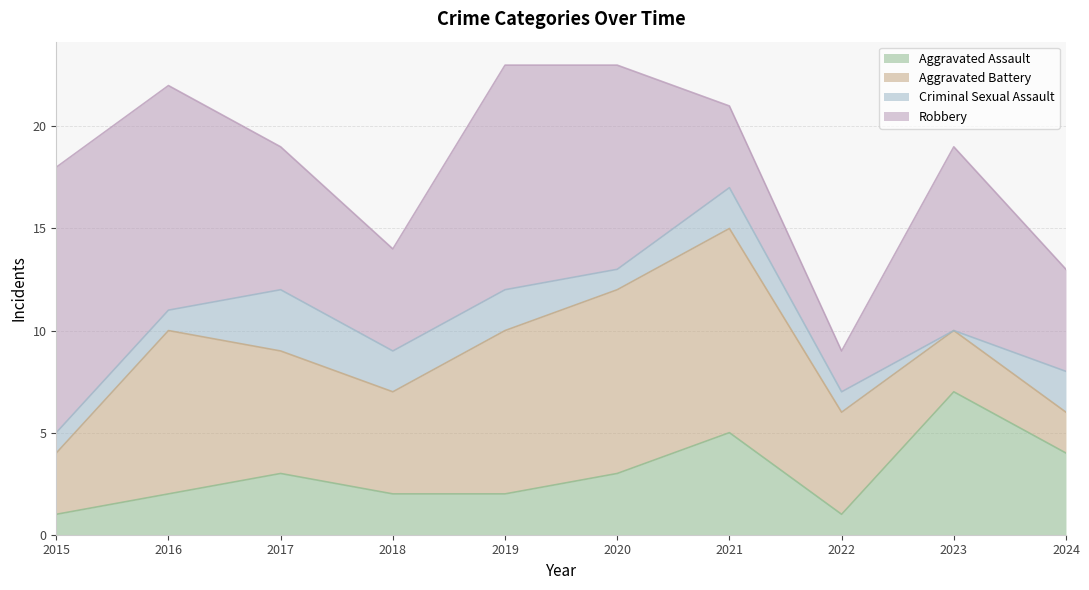

What is the difference between the second highest and minimum values in the Criminal Sexual Assault series?

2